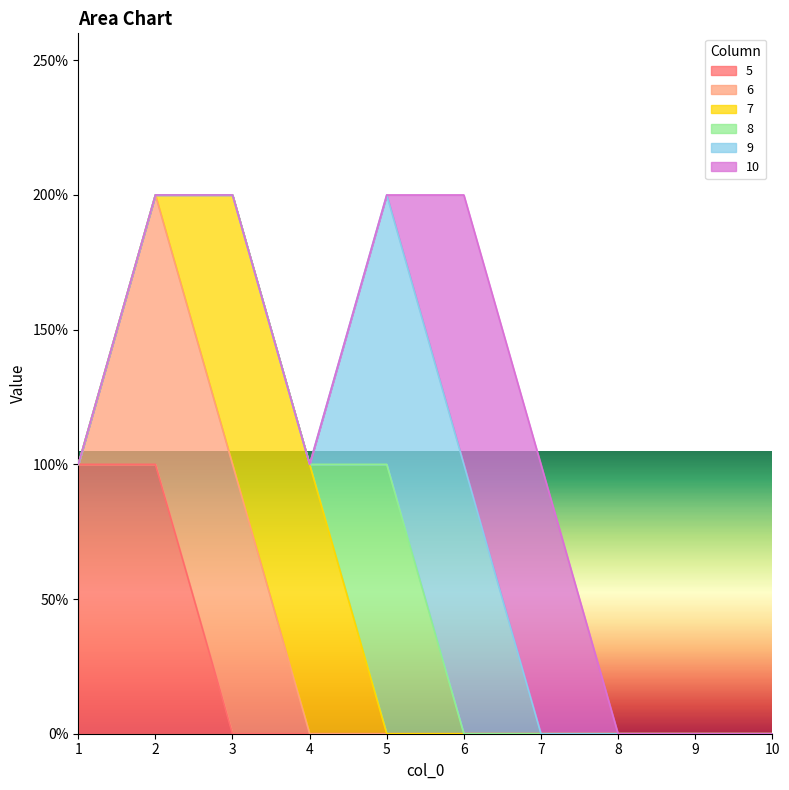

Is it true that 8 equals 0 at 1?

True